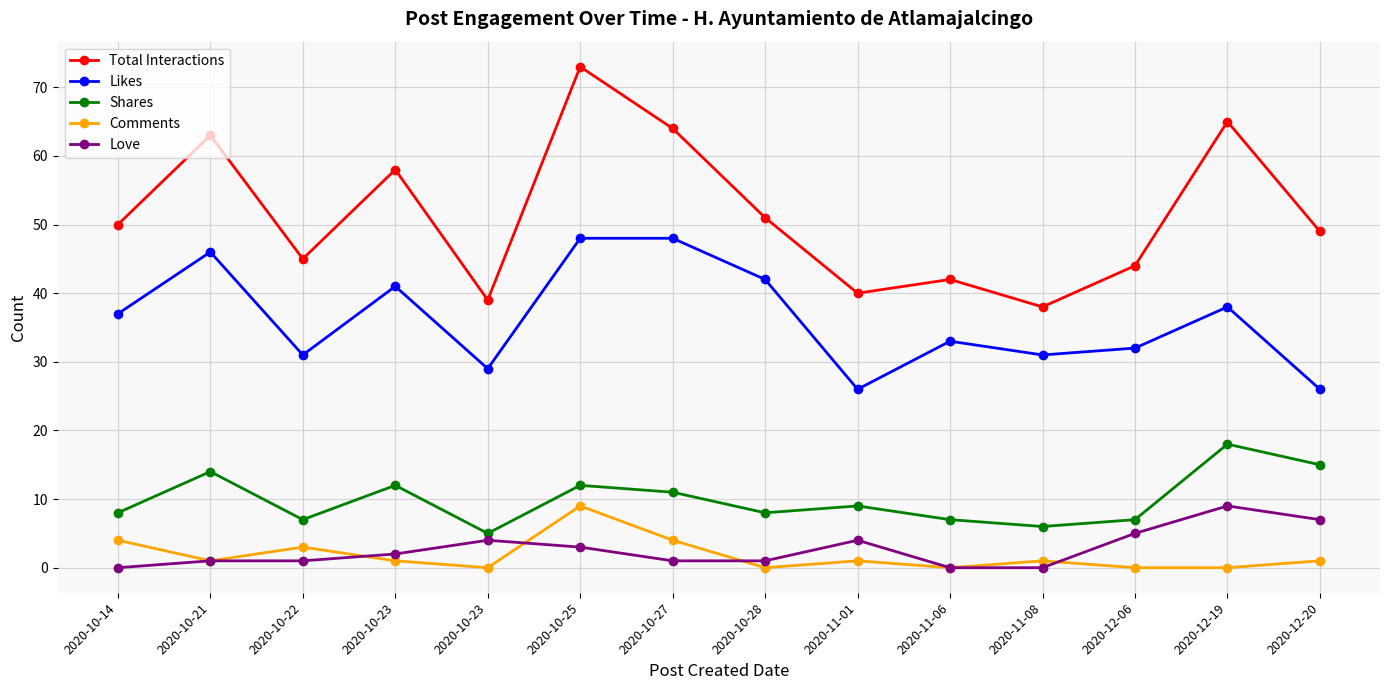

At which category is the sum across all series the highest?

2020-10-25